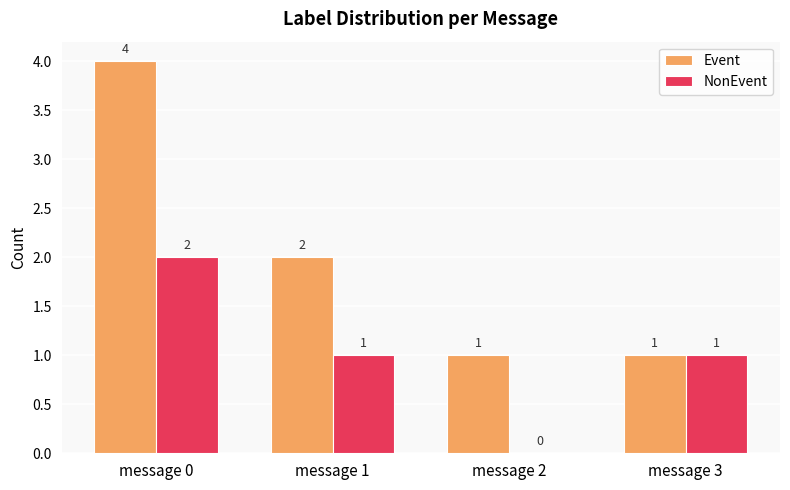

Are the bars horizontal?

No